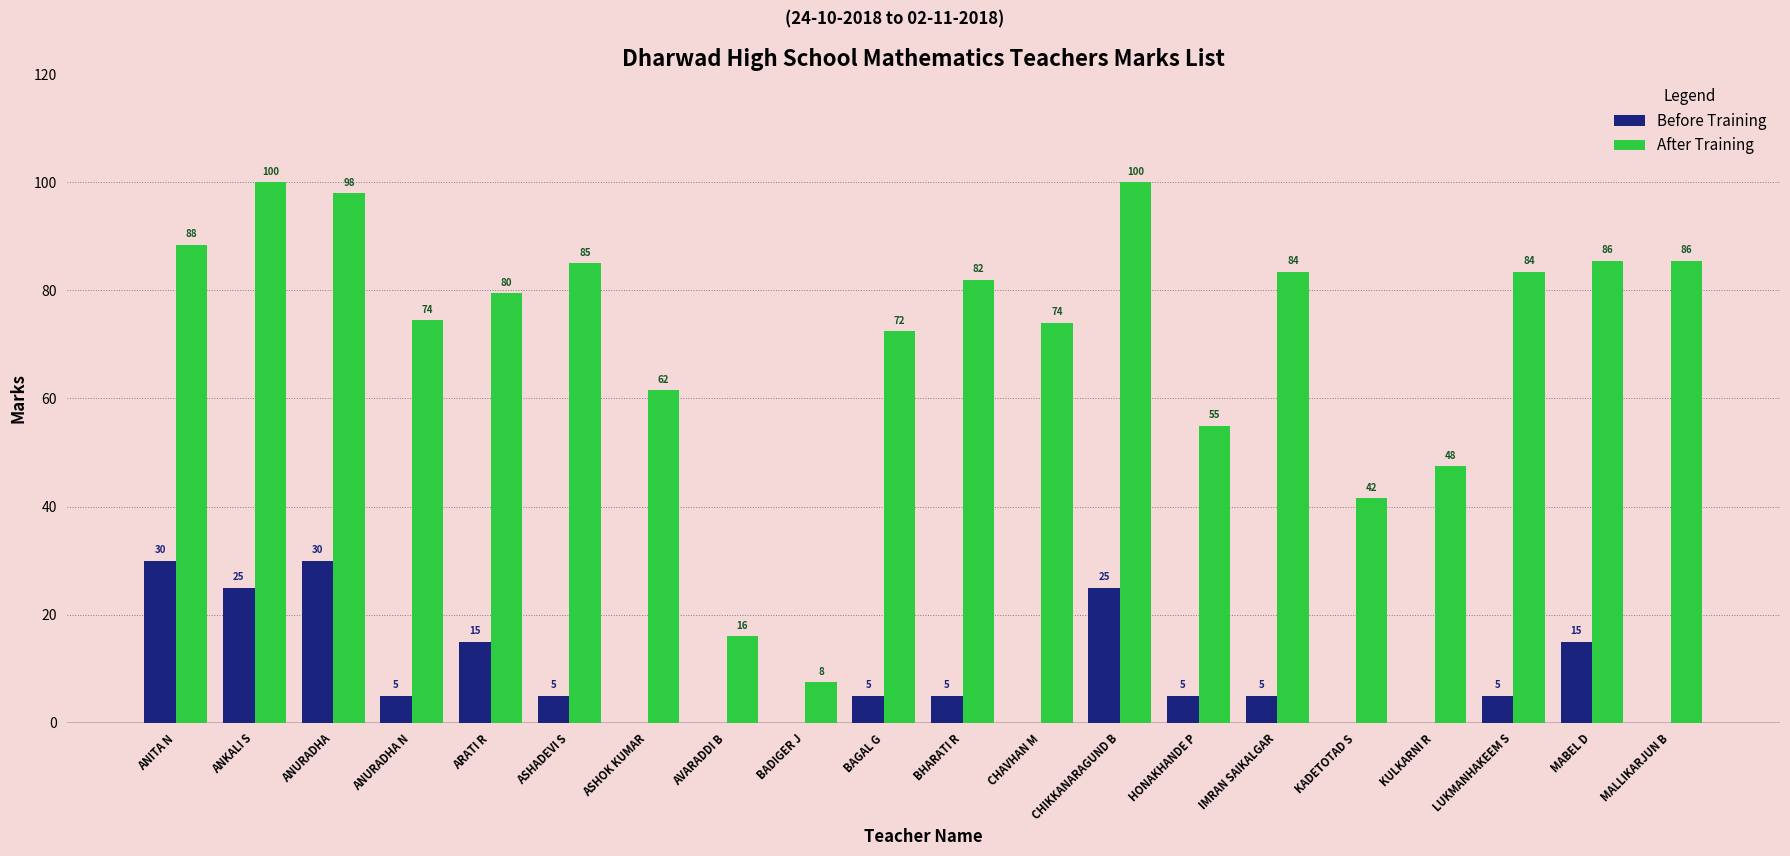

The After Training series shows 85.5 at MALLIKARJUN B. True or false?

True